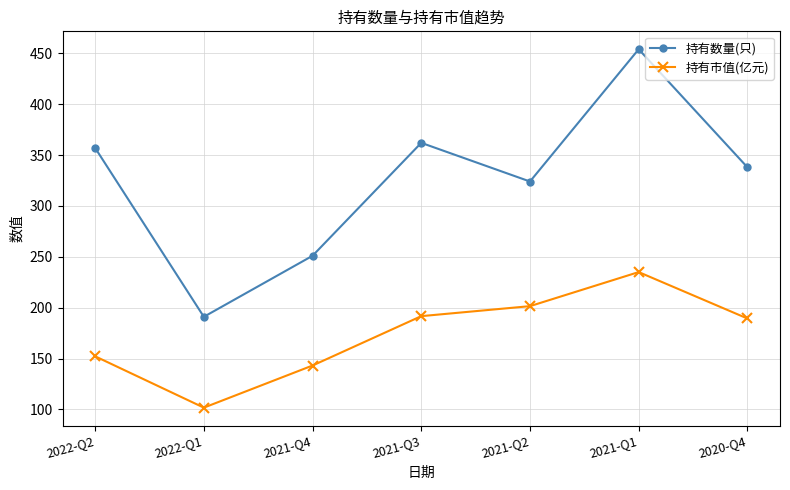

What is the greatest value displayed?

454.0